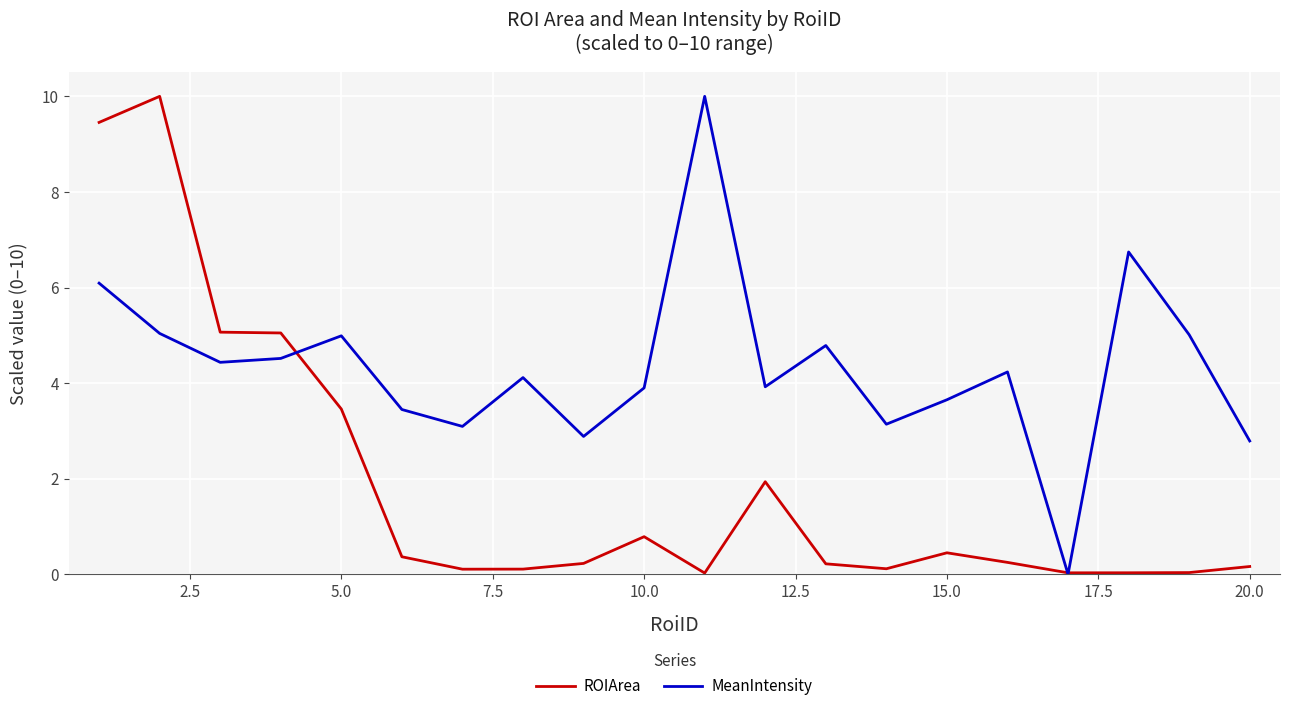

What is the greatest value displayed?

10.0